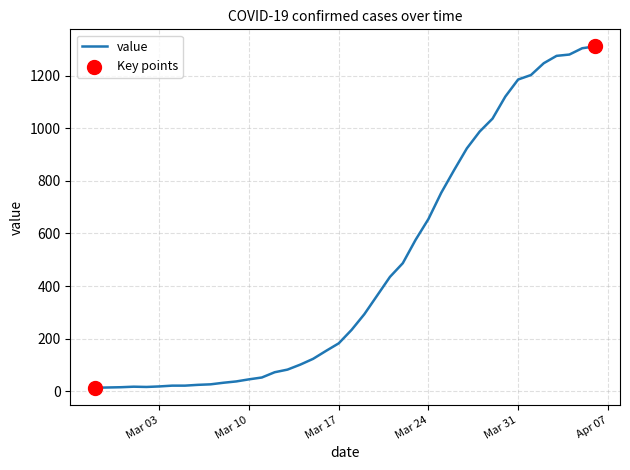

What is the difference between the maximum and minimum values?

1299